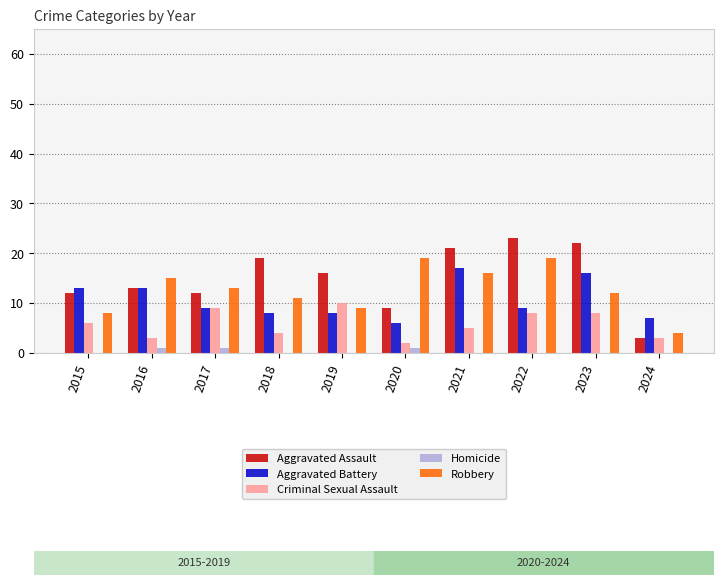

The value of Aggravated Assault at 2016 is 13. True or false?

True